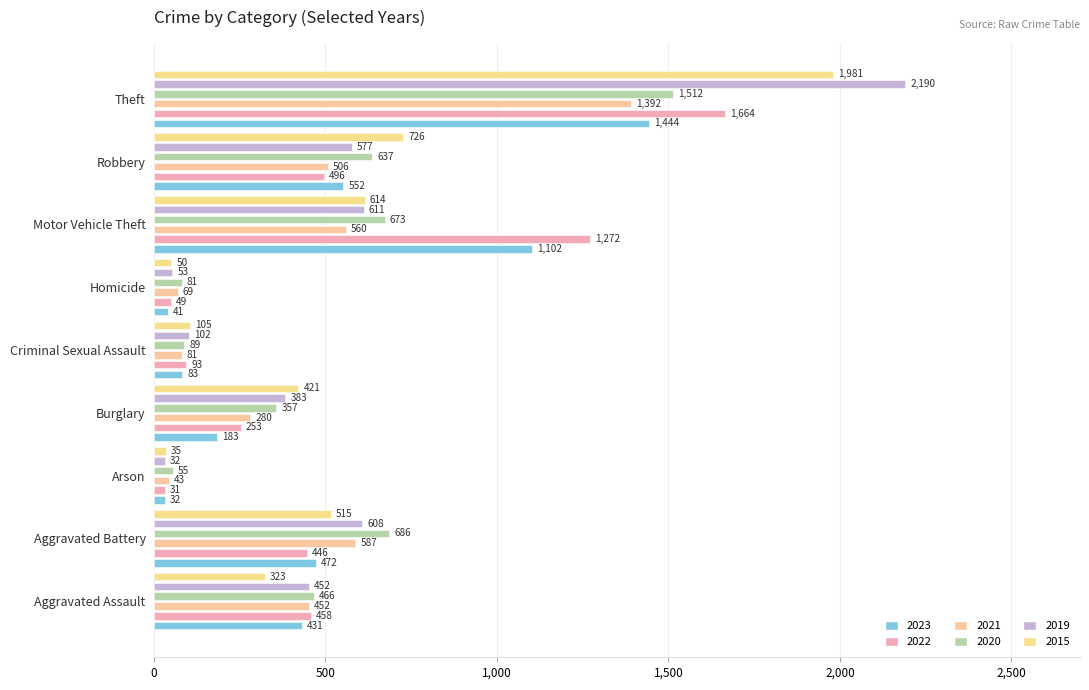

Does the chart contain any negative values?

No